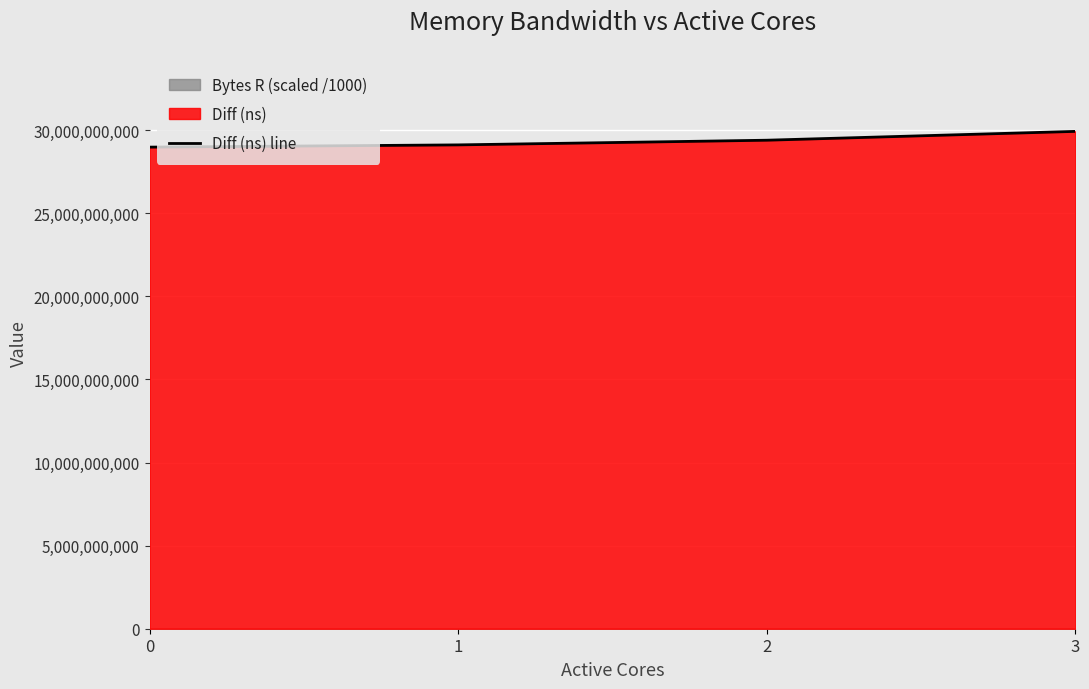

What is the difference between the maximum and minimum values?

947366389